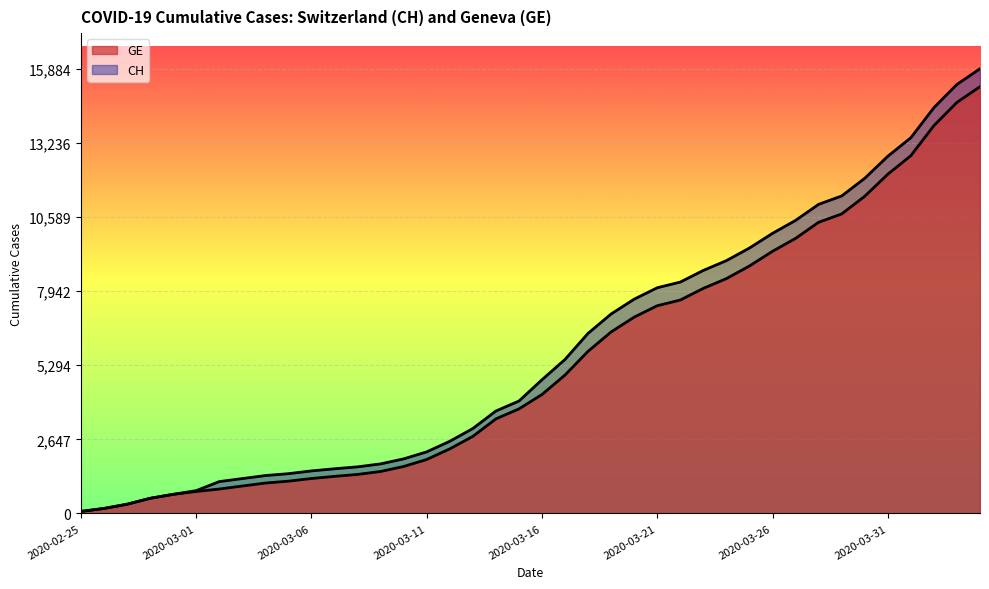

Is it true that CH equals 8681 at 2020-03-23?

True